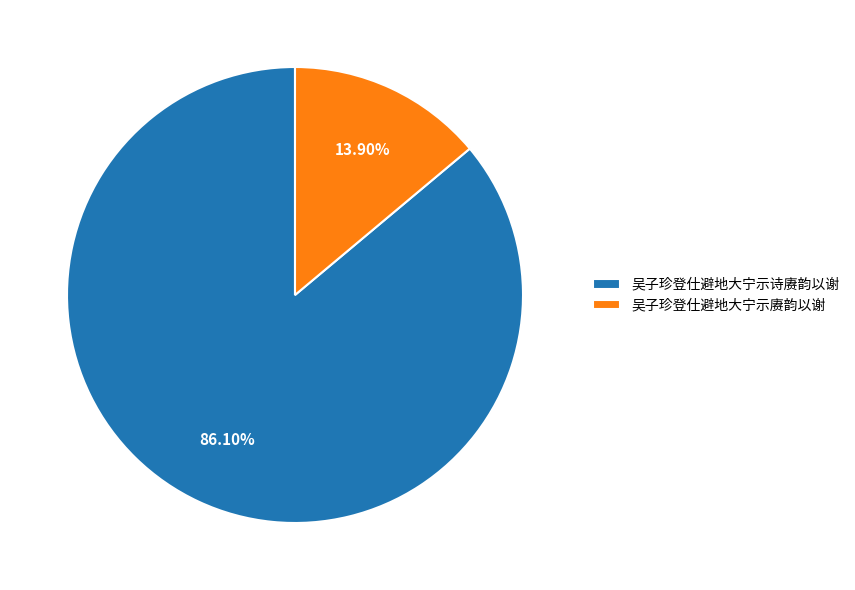

Rank the categories by value from lowest to highest.

吴子珍登仕避地大宁示赓韵以谢, 吴子珍登仕避地大宁示诗赓韵以谢